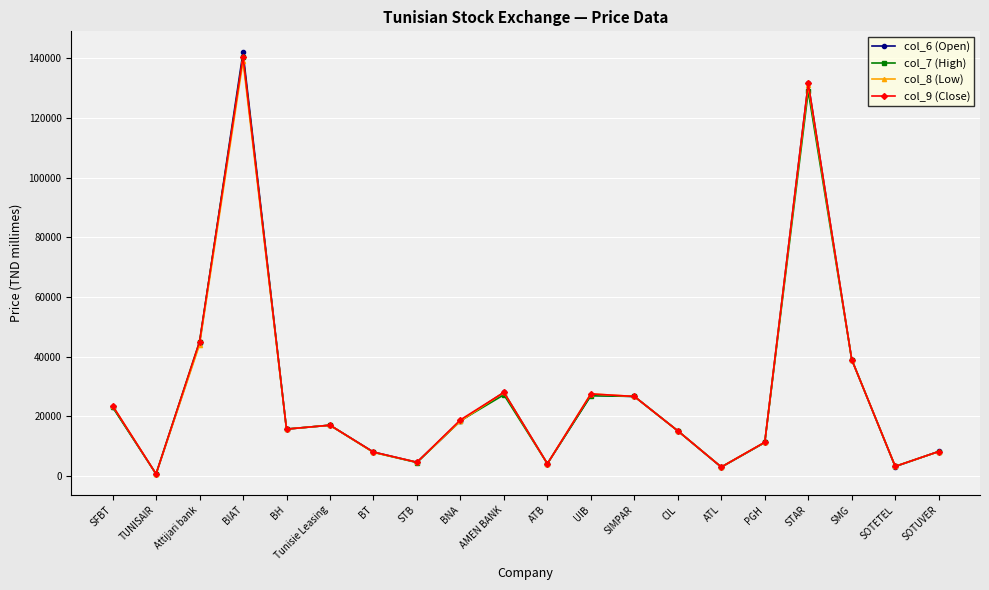

At which category does the chart reach its peak across all series?

BIAT